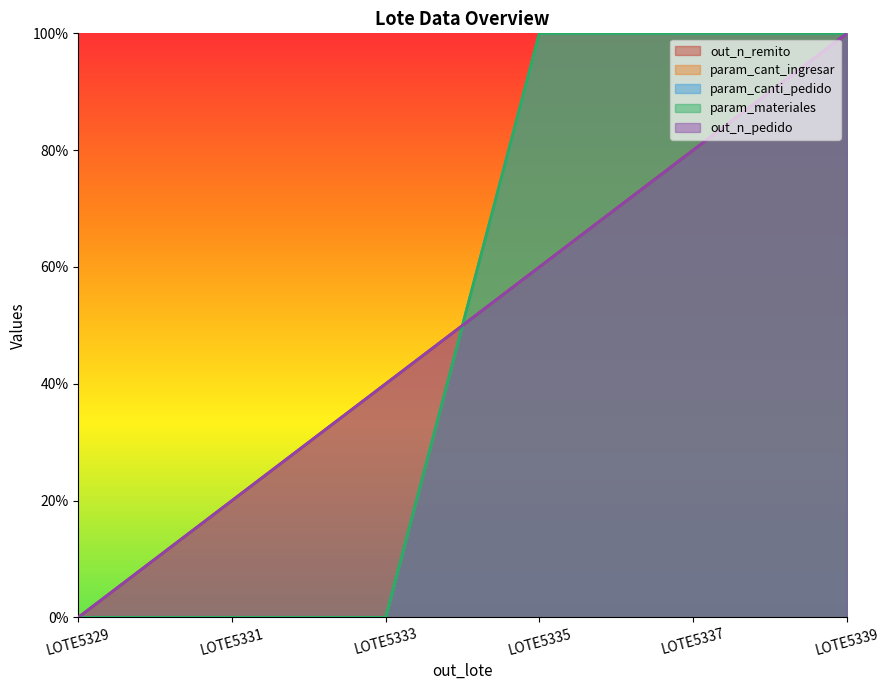

What value does the out_n_pedido series have at LOTE5339?

100